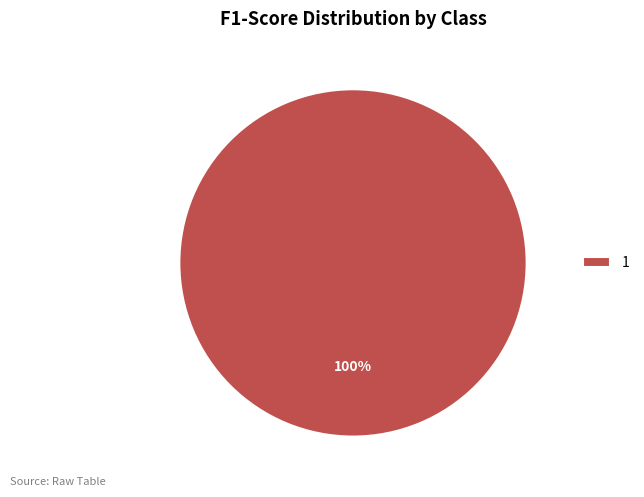

To the nearest percent, what portion does 1 represent?

100%